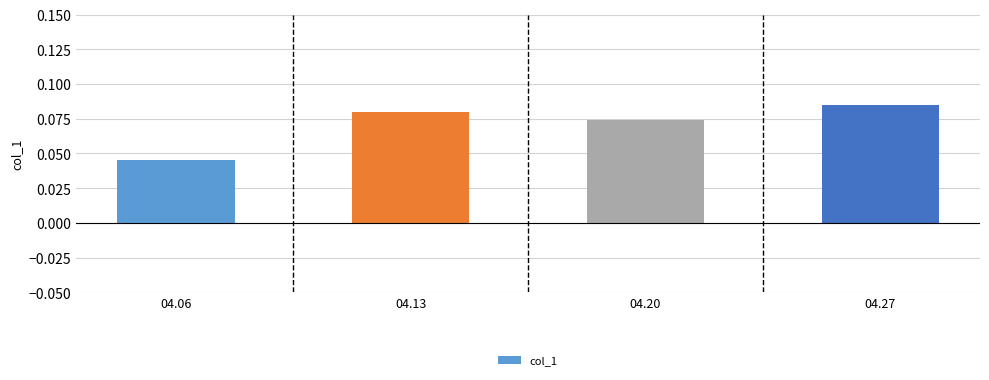

How many data points does each series have?

4